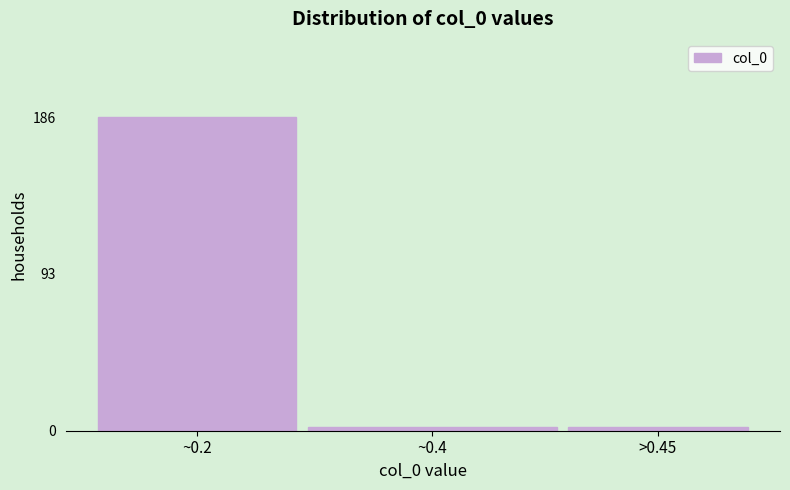

Reading left to right, transcribe all the data shown in this chart.

186	2	2